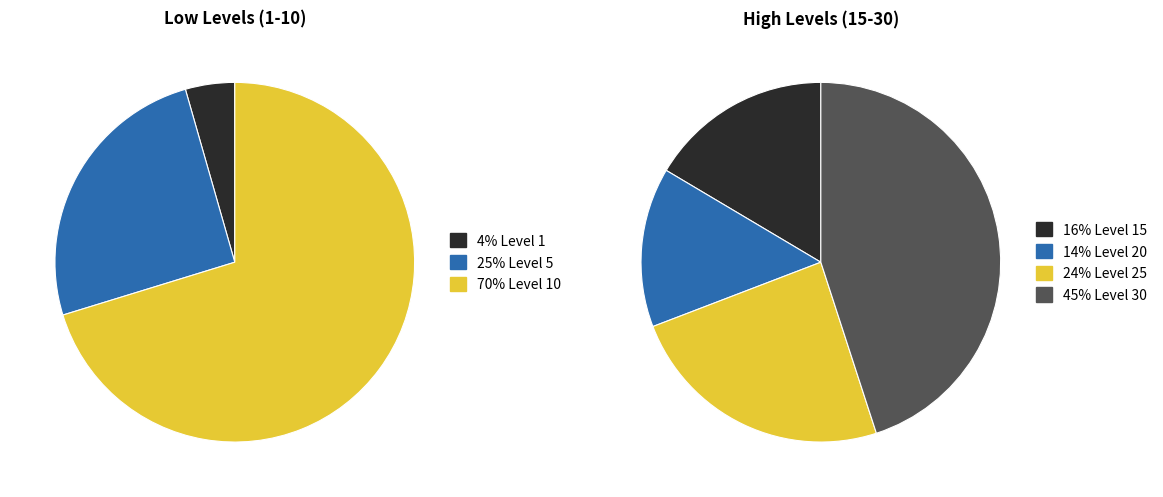

Which category has the biggest portion of the pie?

Level 30